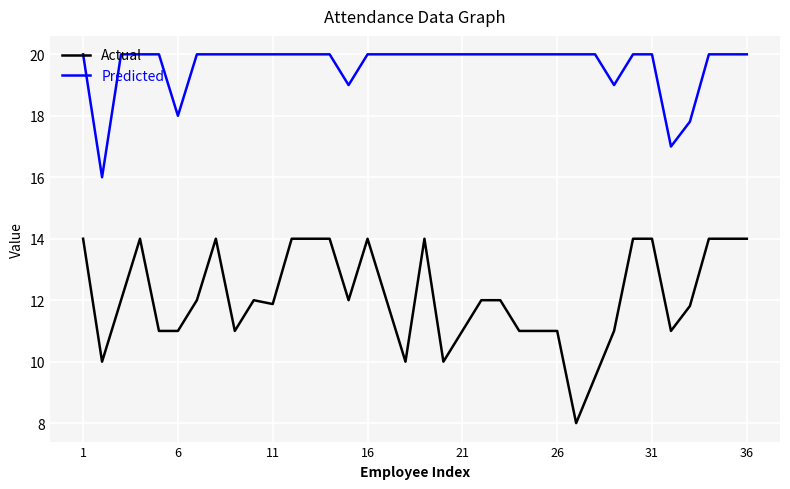

List the series in order of their overall mean, lowest first.

Predicted, Actual